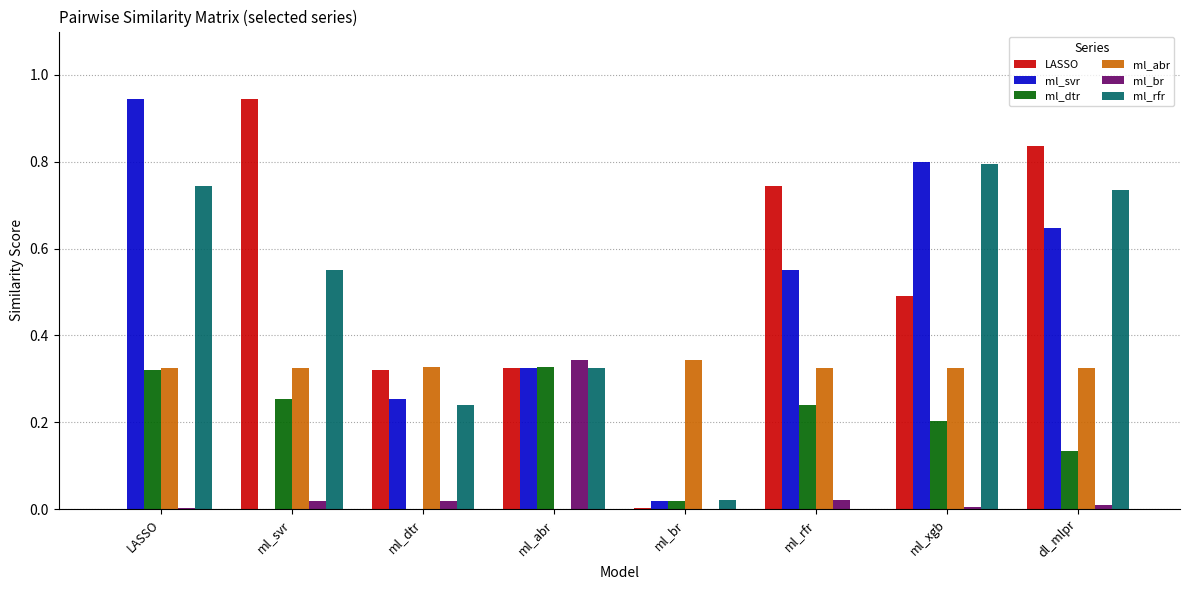

The ml_dtr series shows 0.0 at ml_dtr. True or false?

True